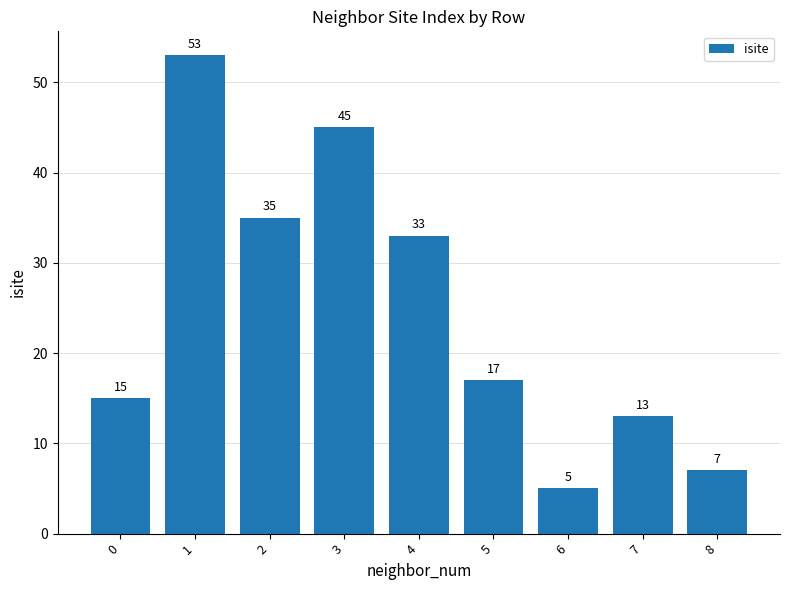

Reading right to left, extract all data points from this chart.

7	13	5	17	33	45	35	53	15